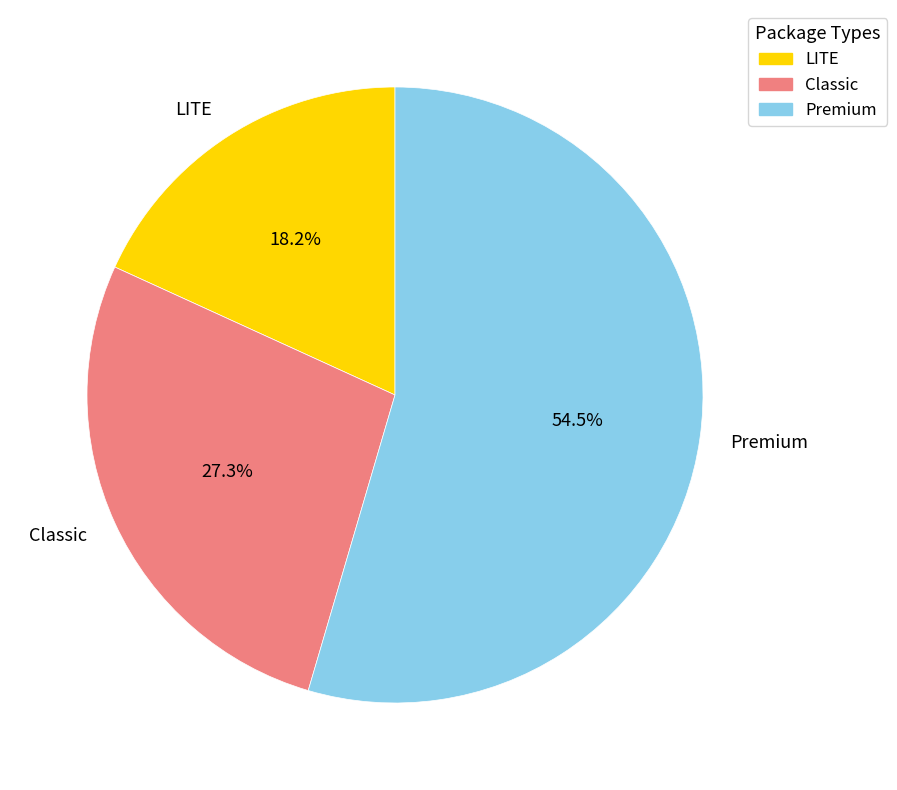

Rank the categories by value from lowest to highest.

LITE, Classic, Premium